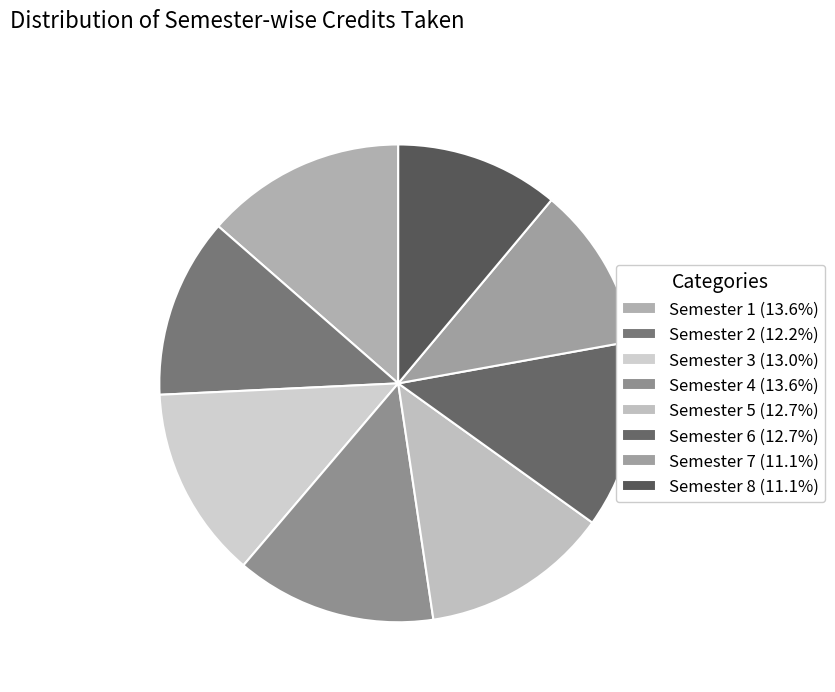

Count the number of slices in the pie.

8